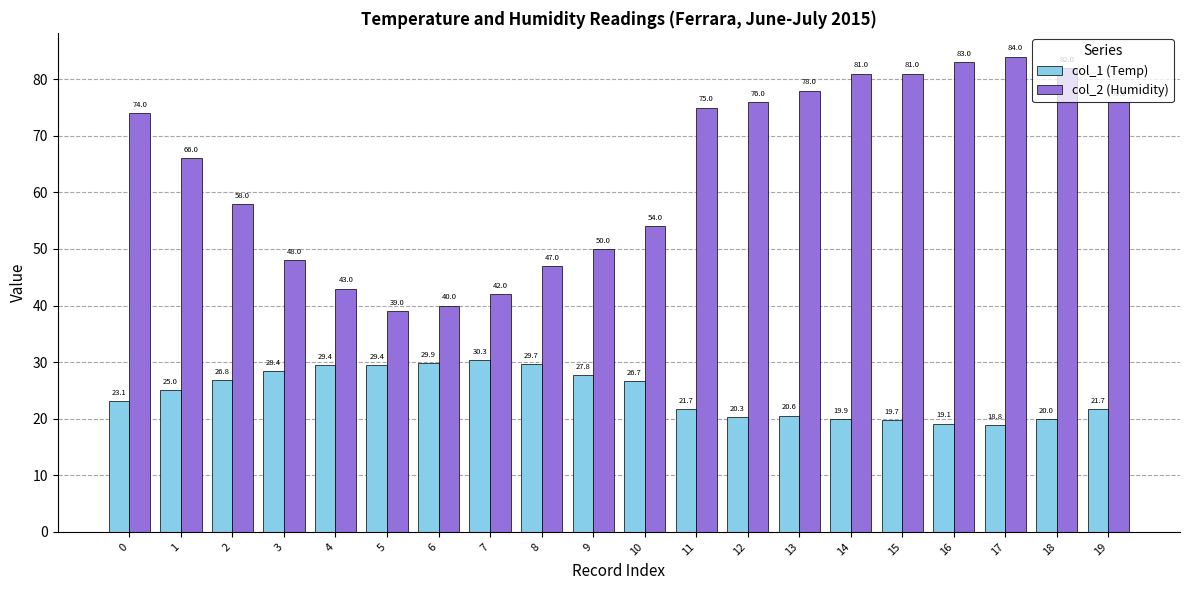

What is the spread (max minus min) of values at 17?

65.2